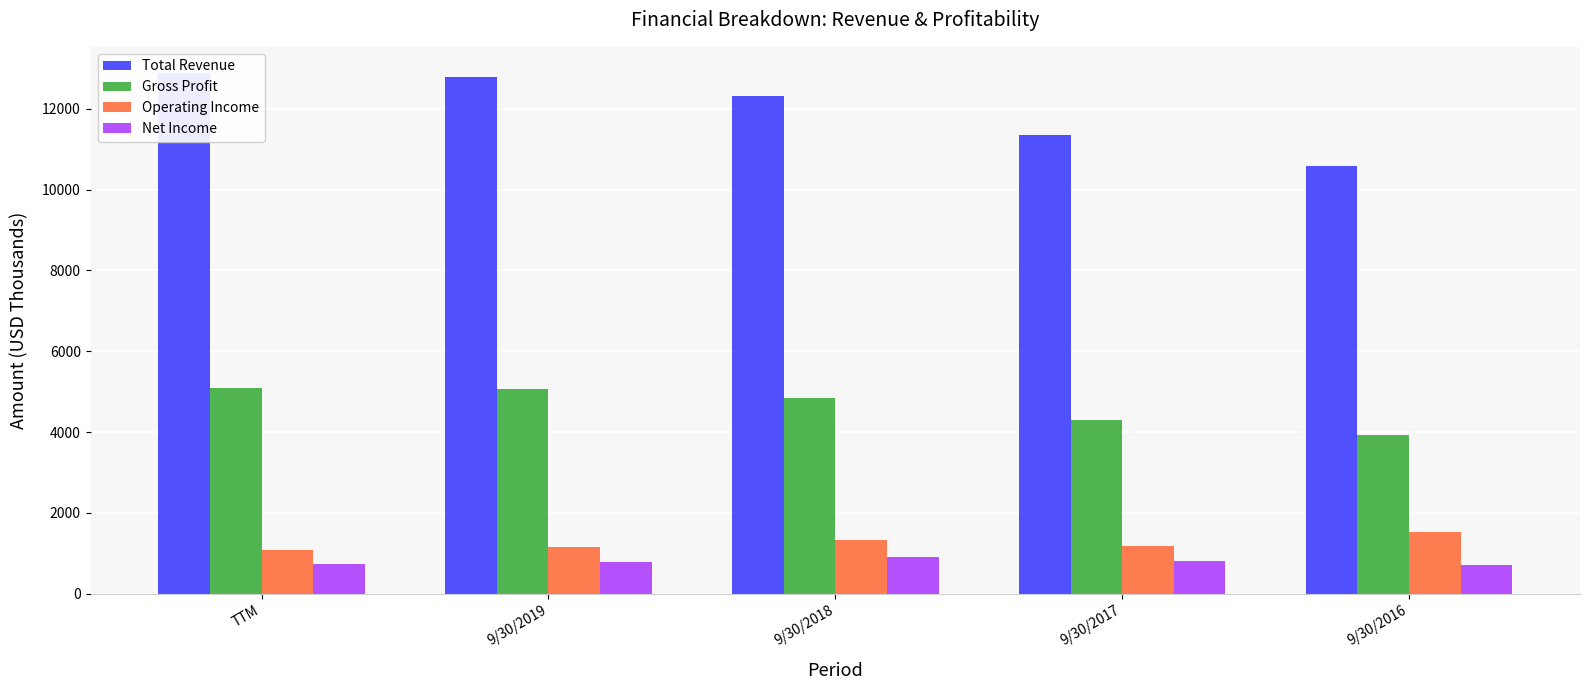

Which category has the highest value across all series?

TTM